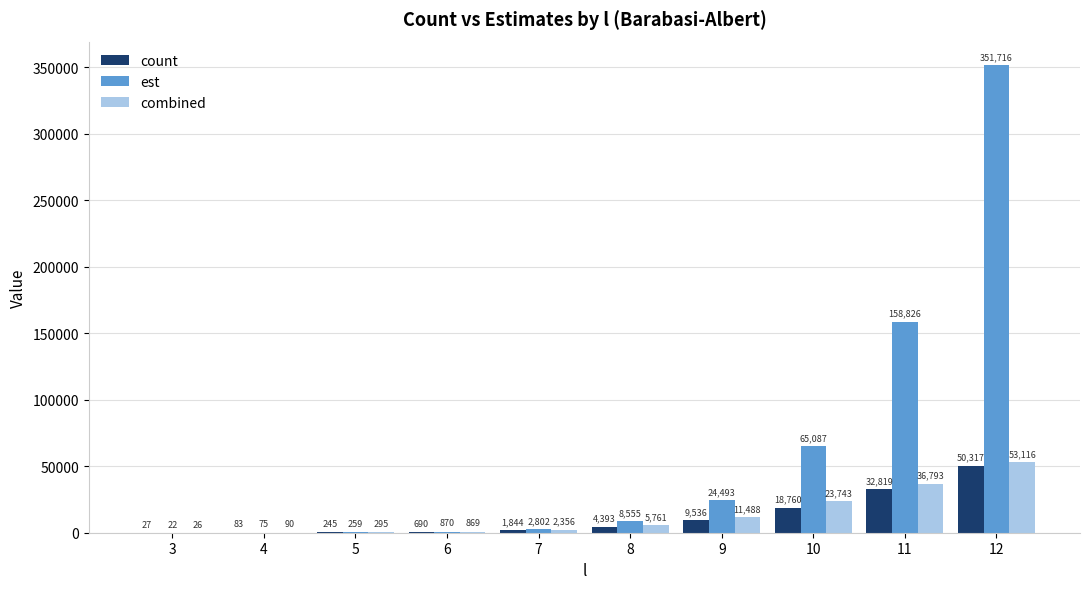

What is the maximum value for combined?

53116.4